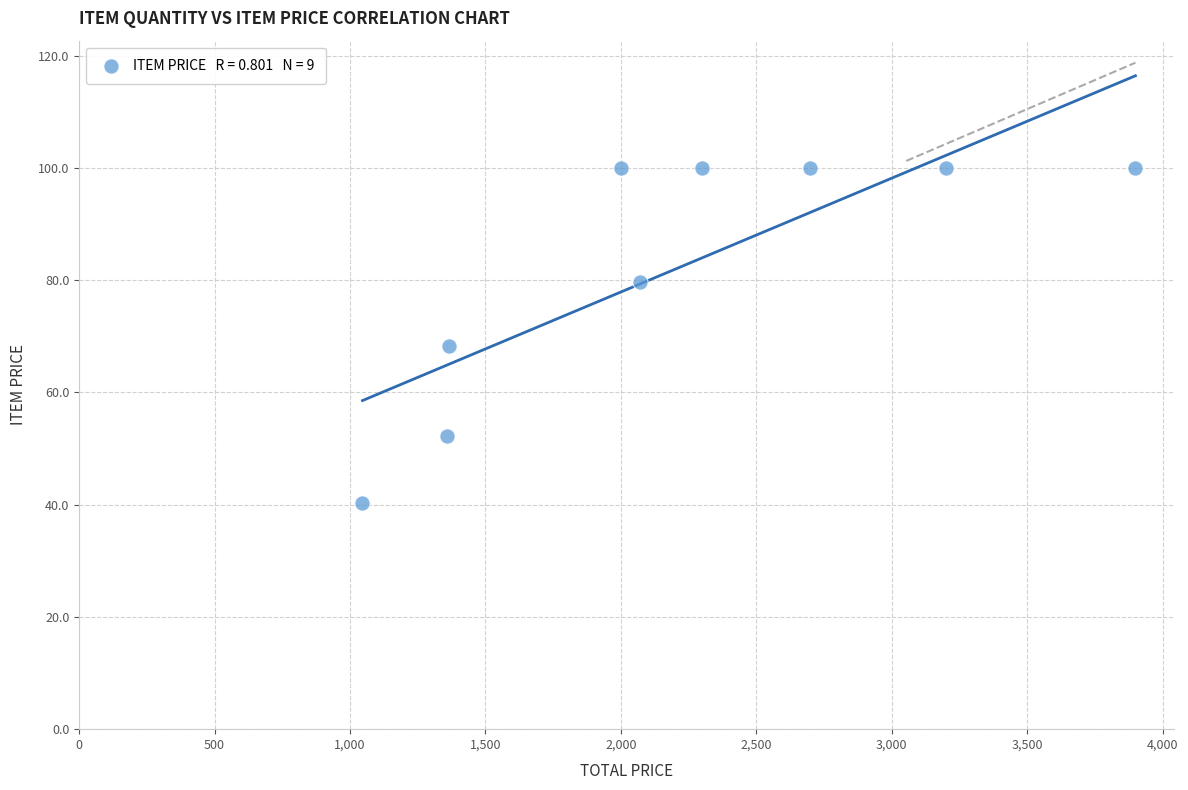

What is the average Y value?

82.3